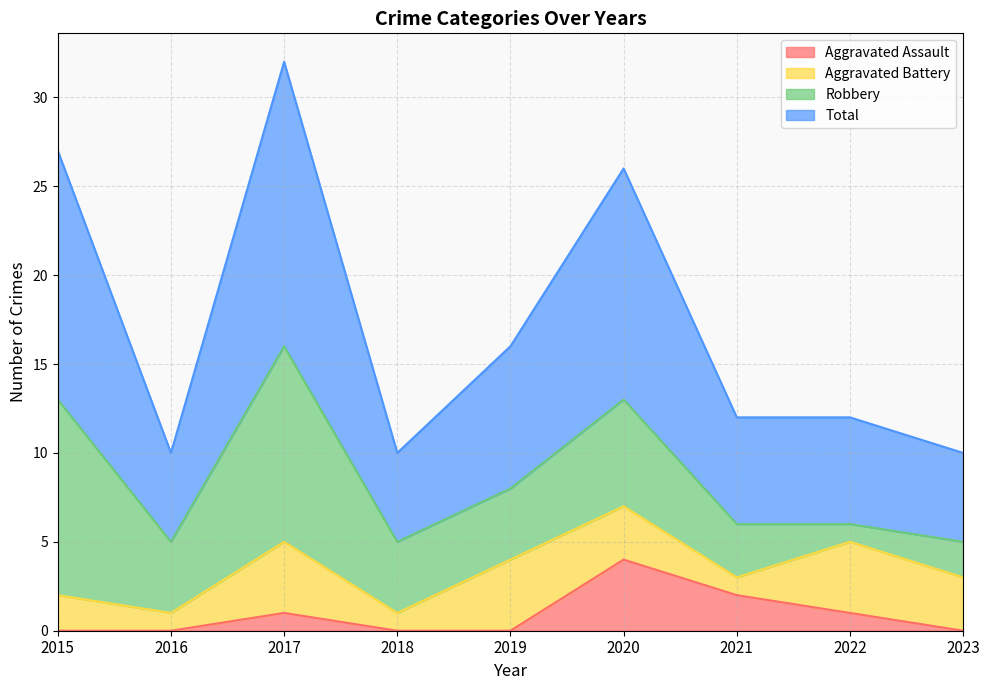

In Total, how many points are higher than both neighbors (excluding endpoints)?

2